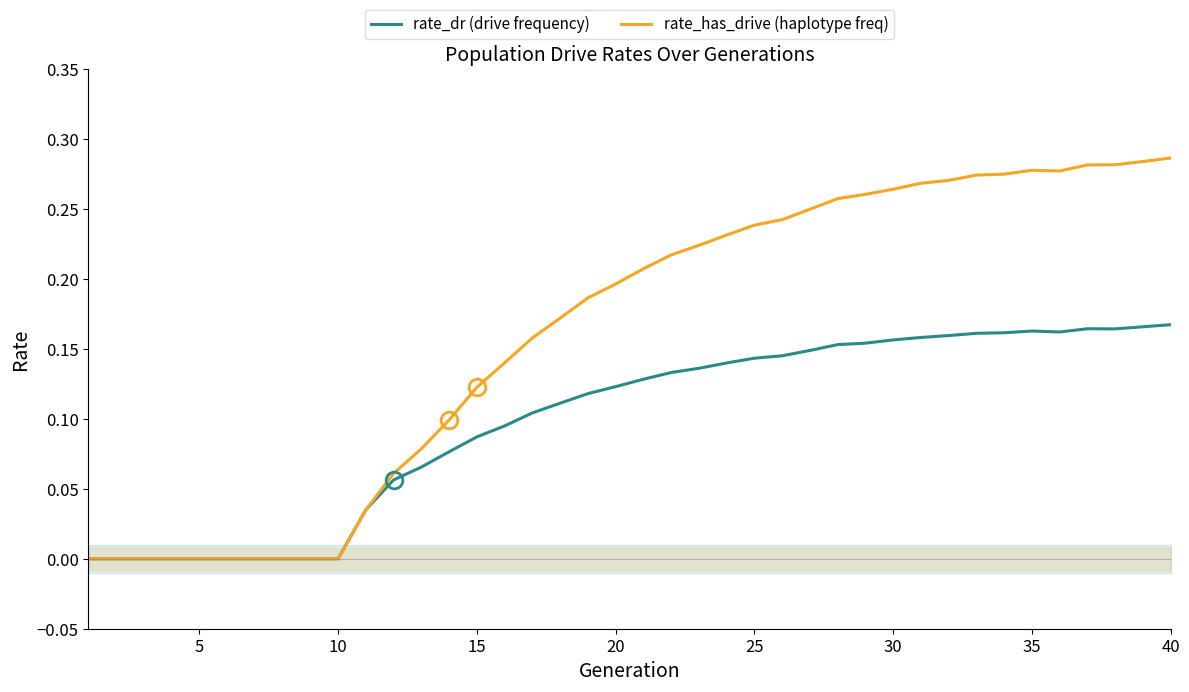

How many categories are shown in the chart?

40